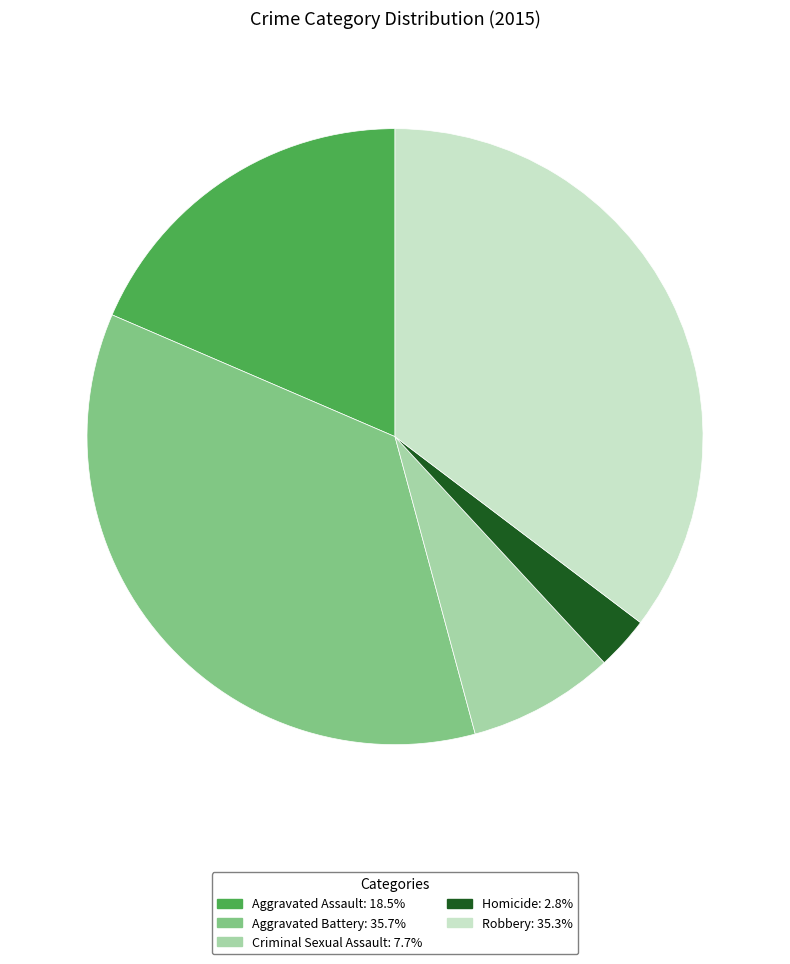

Do Robbery and Aggravated Assault together represent more than half of the pie?

Yes